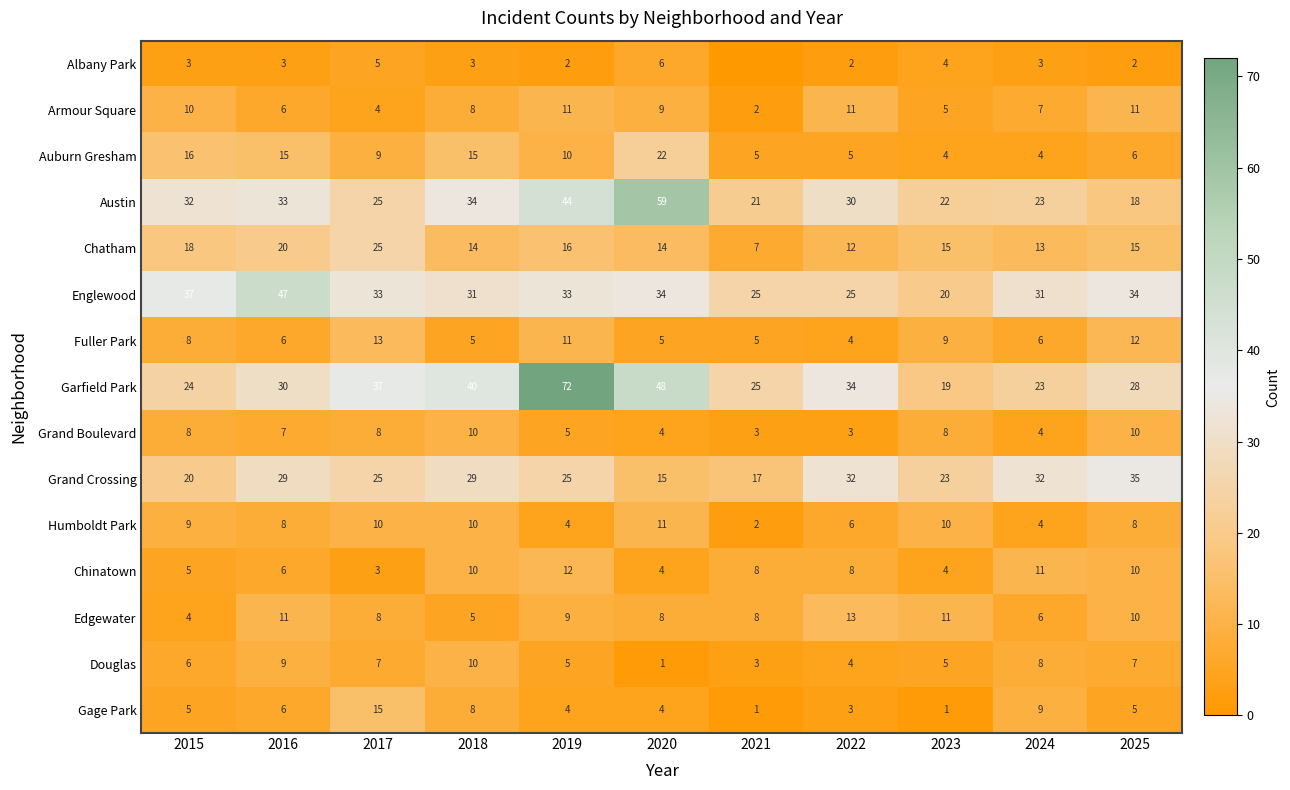

At how many categories does at least one series exceed 29?

9